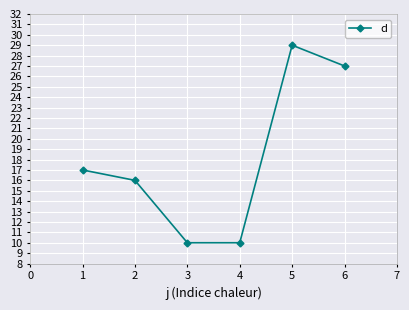

What is the difference between the second highest and second lowest values?

17